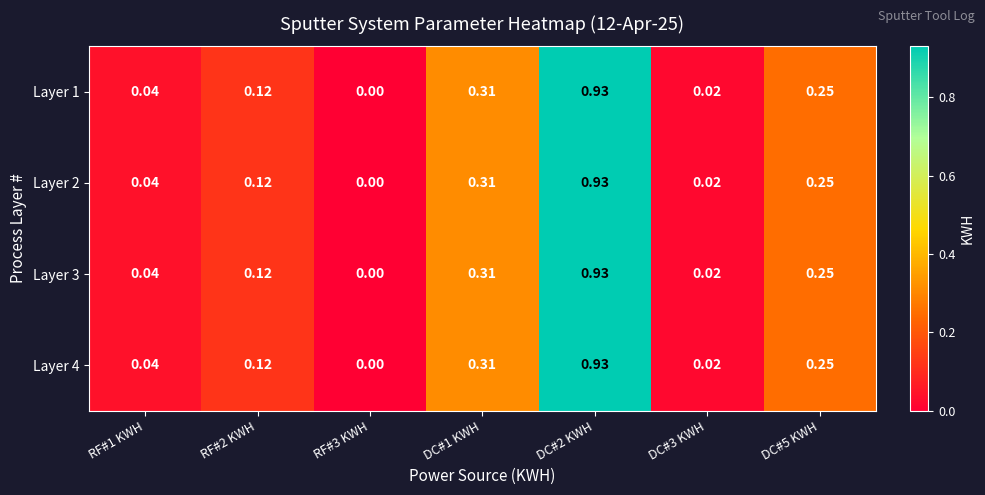

Is the value of Layer 4 at DC#2 KWH greater than the value of Layer 2 at RF#1 KWH?

Yes